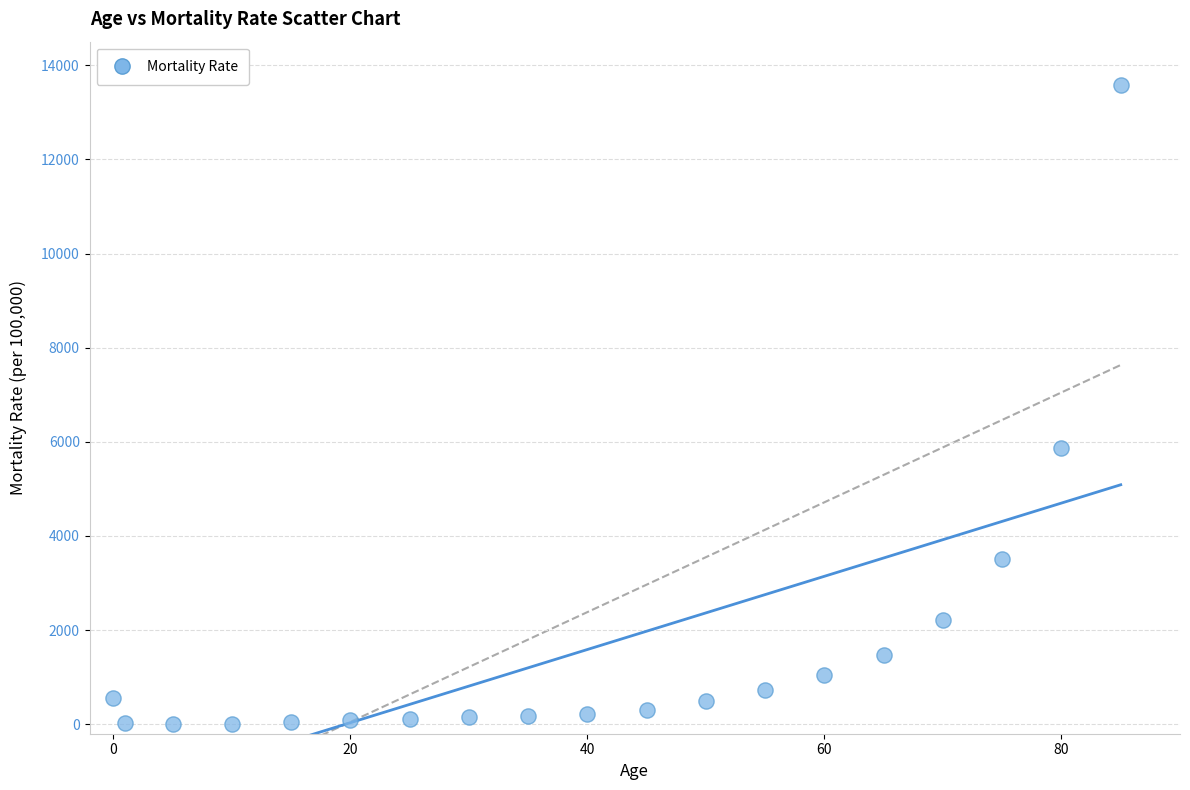

What is the range of Y values (max minus min)?

13562.0